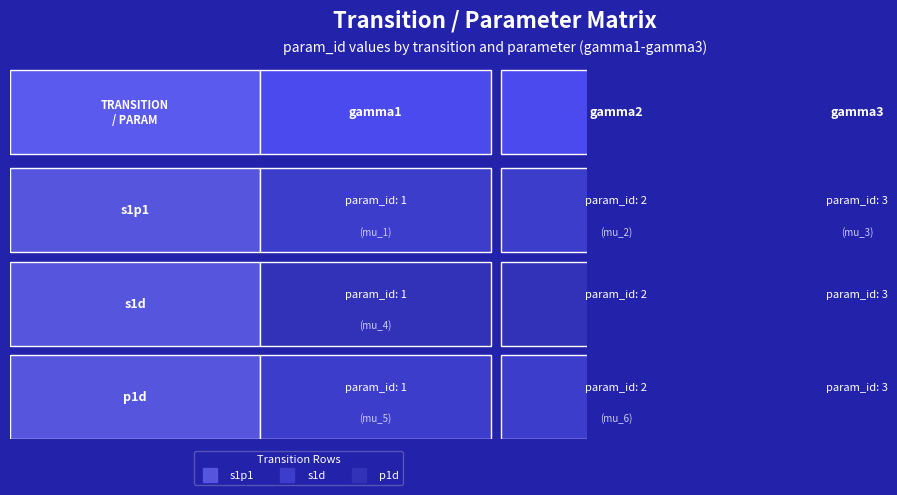

Reading left to right, what are all the values shown in this chart?

s1p1: 1	2	3
s1d: 1	2	3
p1d: 1	2	3